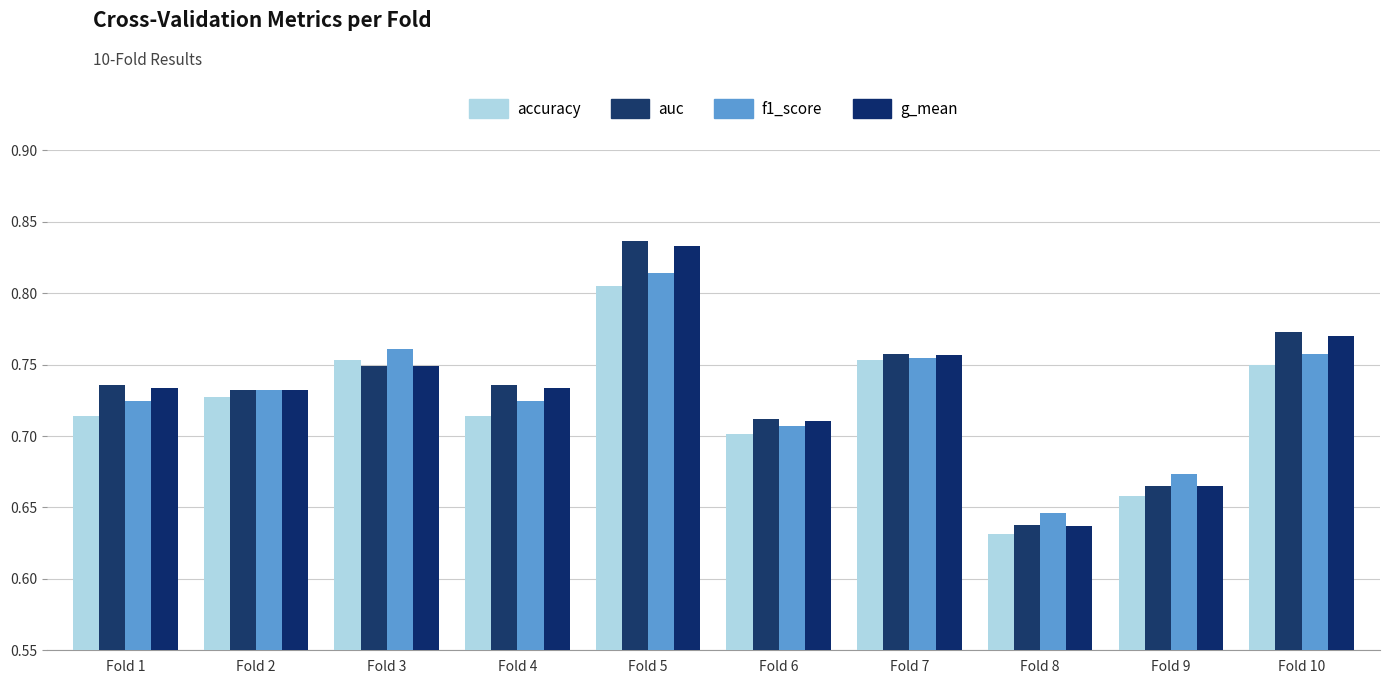

How many groups of bars are there?

10